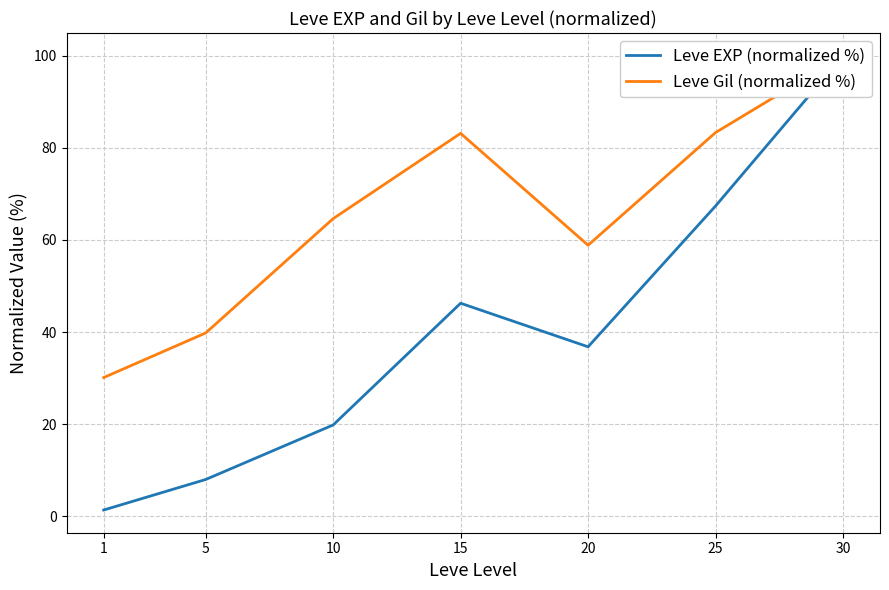

Is it true that Leve EXP (normalized %) equals 67.4 at 25?

True